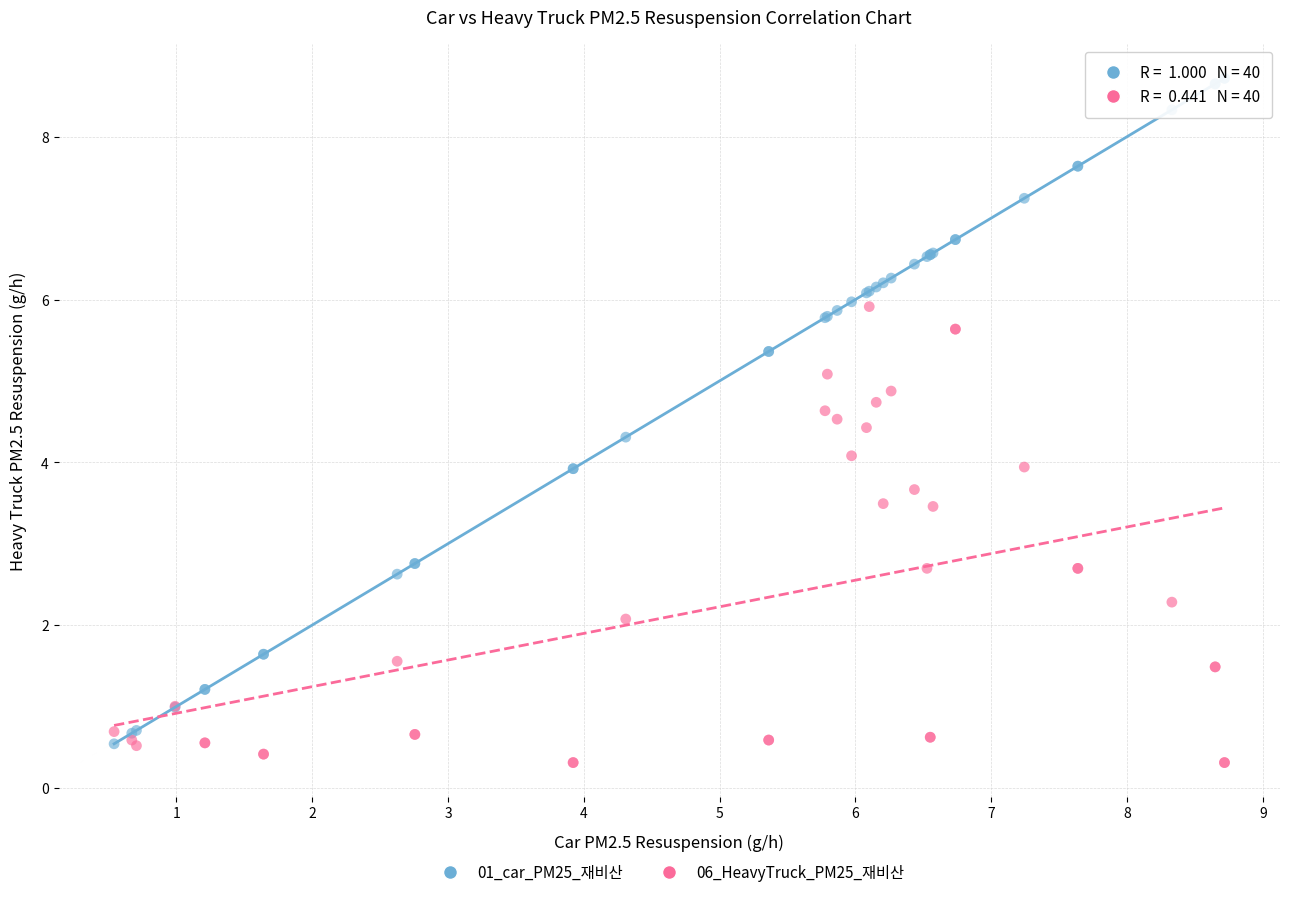

What are all the series names shown in the legend?

01_car_PM25_재비산, 06_HeavyTruck_PM25_재비산